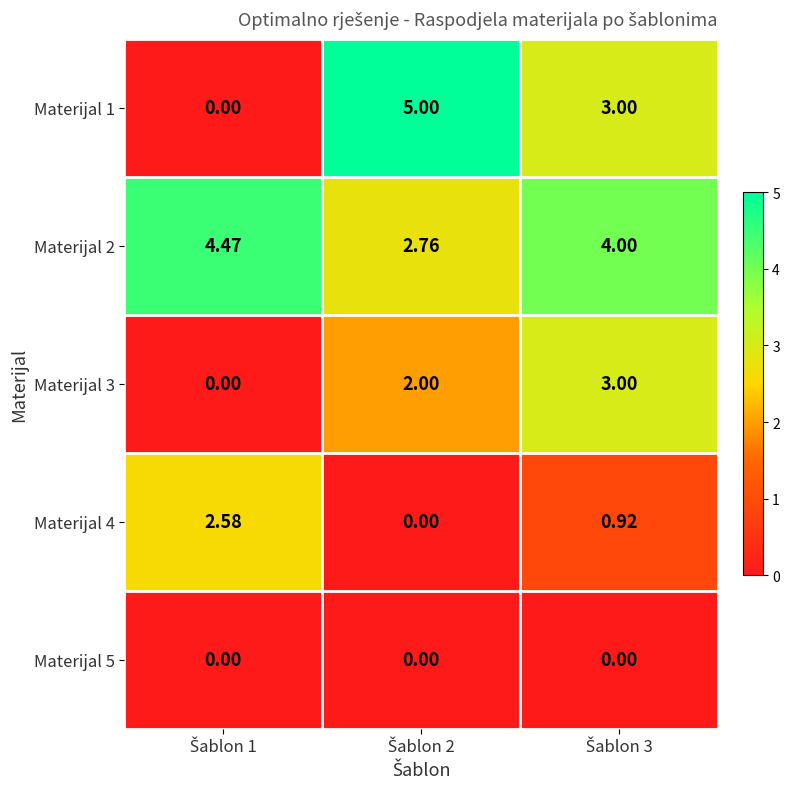

Which series has the largest total across all categories?

Materijal 2